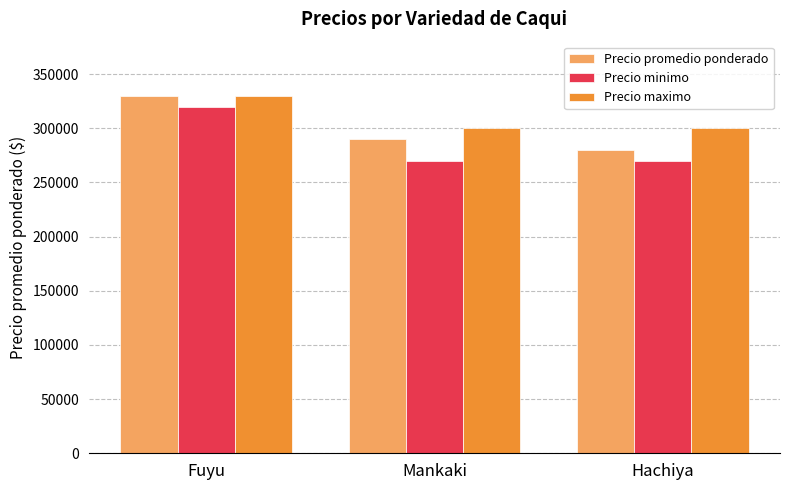

How many values in the Precio maximo series exceed 300000?

1